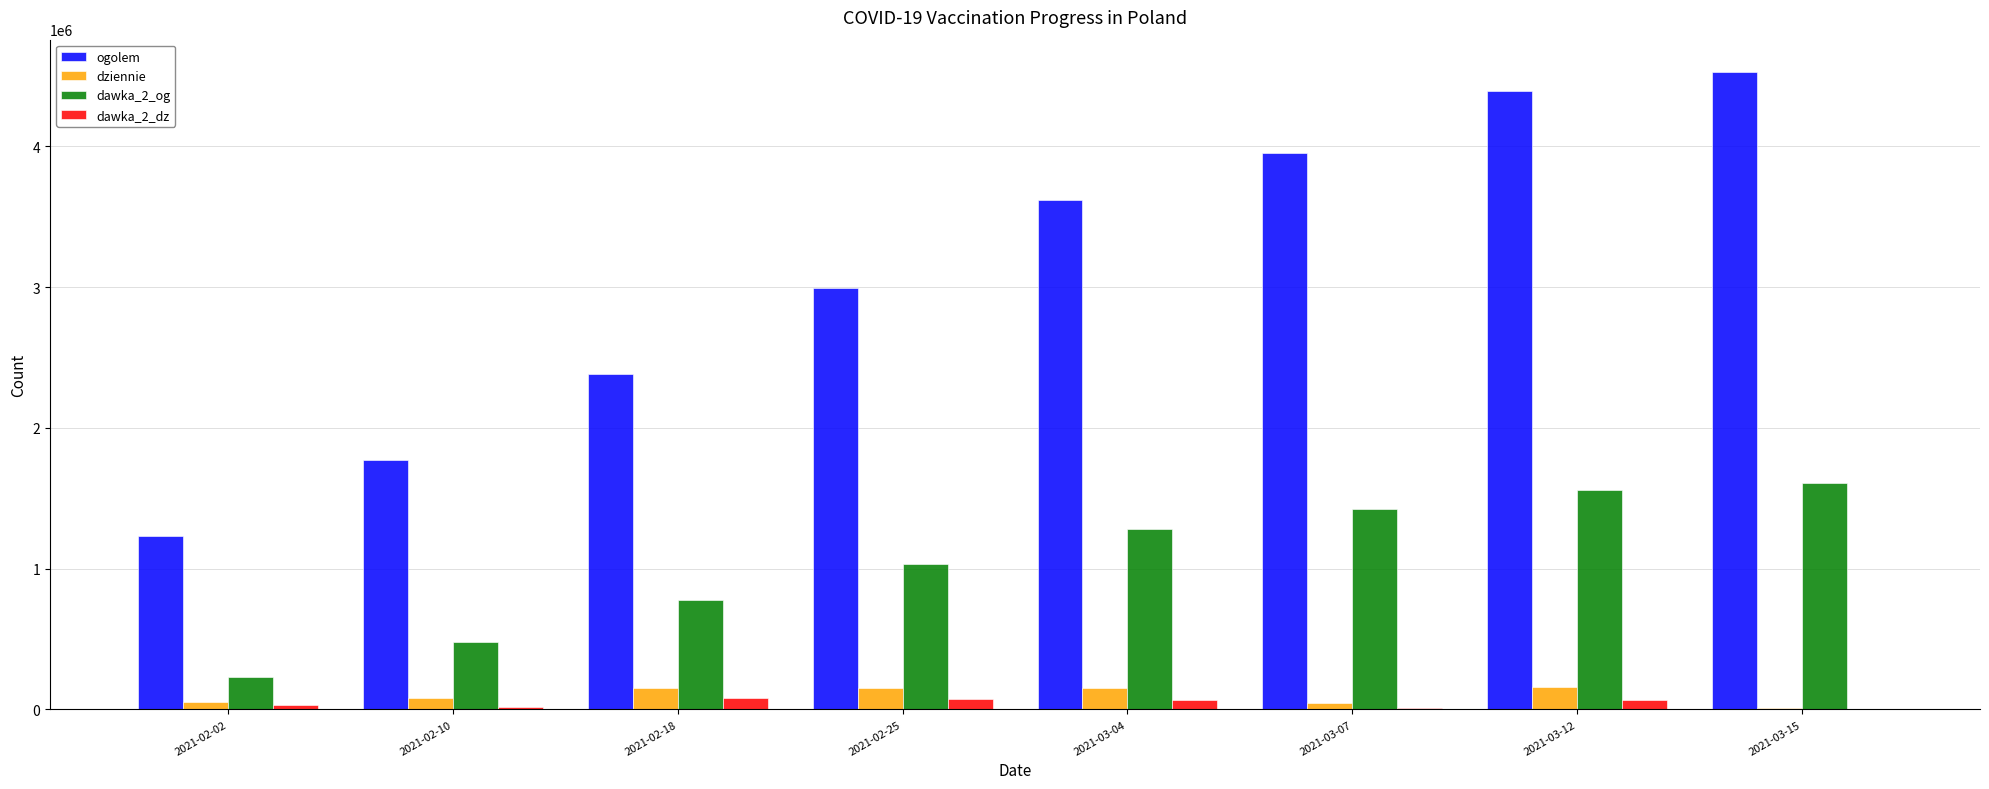

Which label corresponds to the largest value in the chart?

2021-03-15